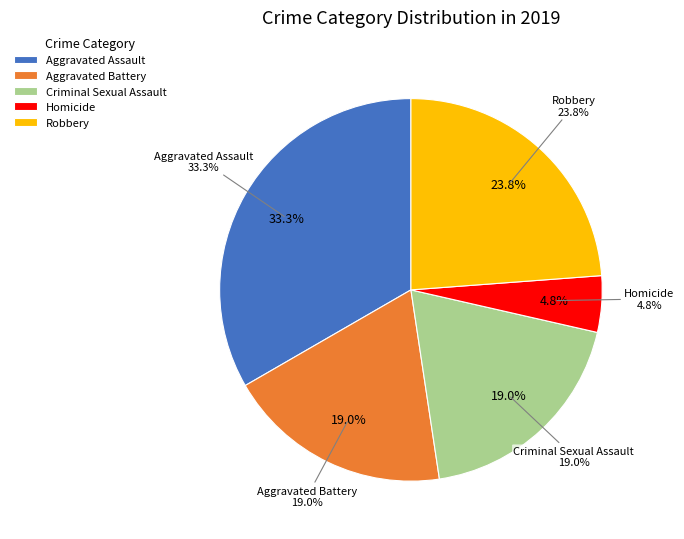

What portion of the pie excludes Robbery?

76.2%